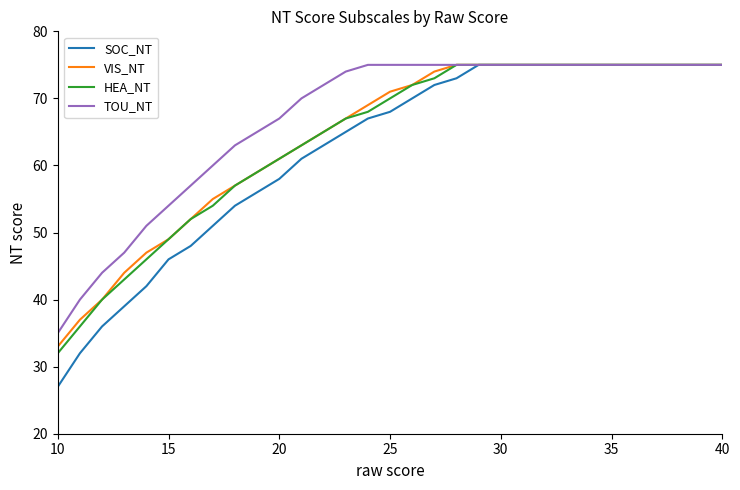

What is the maximum value for HEA_NT?

75